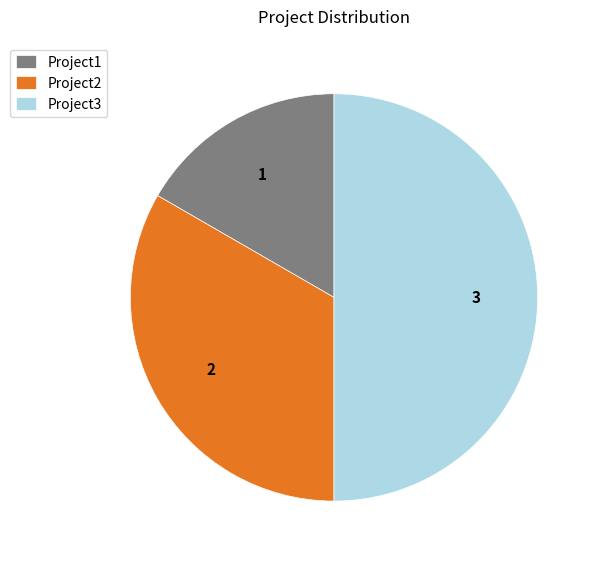

Which category has the biggest portion of the pie?

Project3